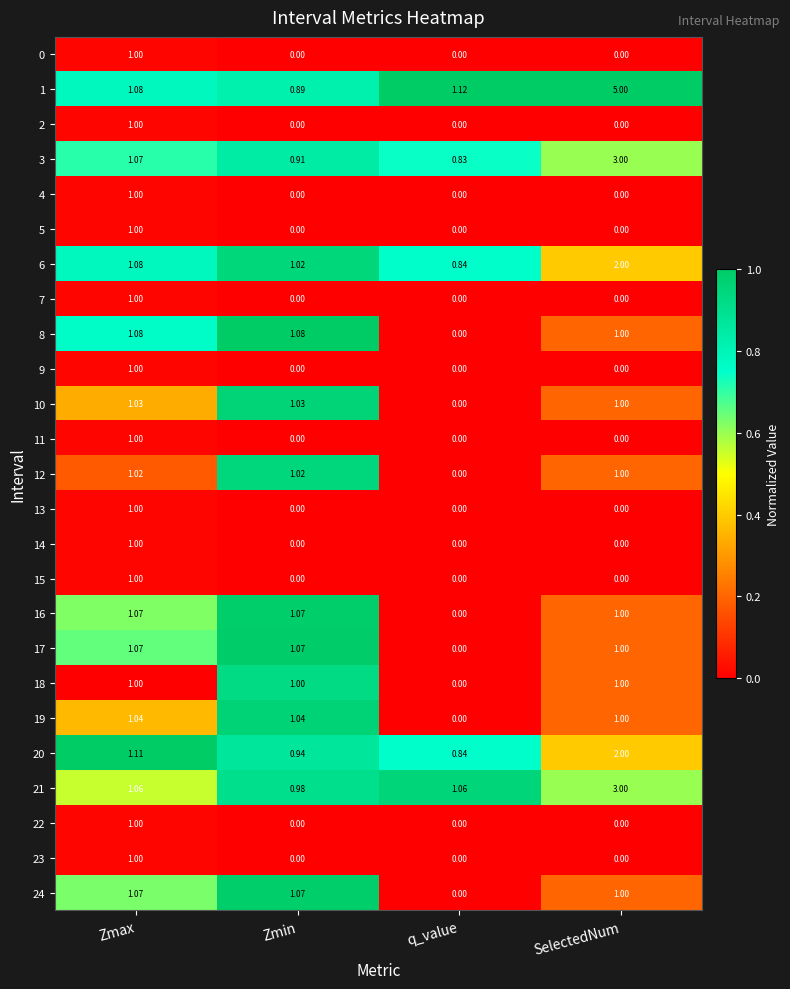

At which label is 8 closest to 0?

q_value